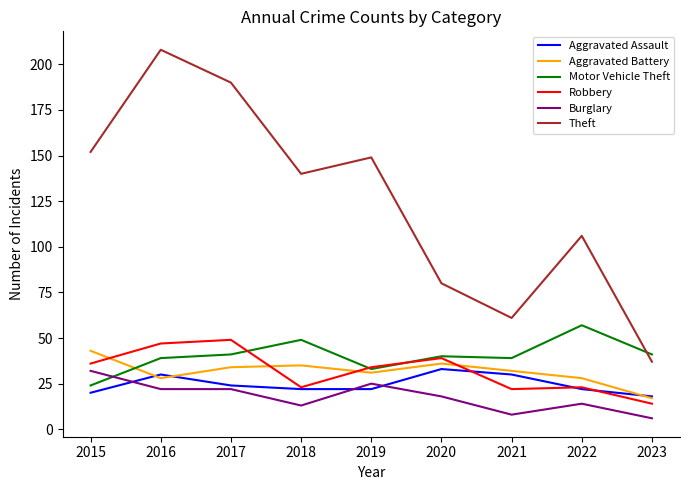

What is the maximum value shown in the chart?

208